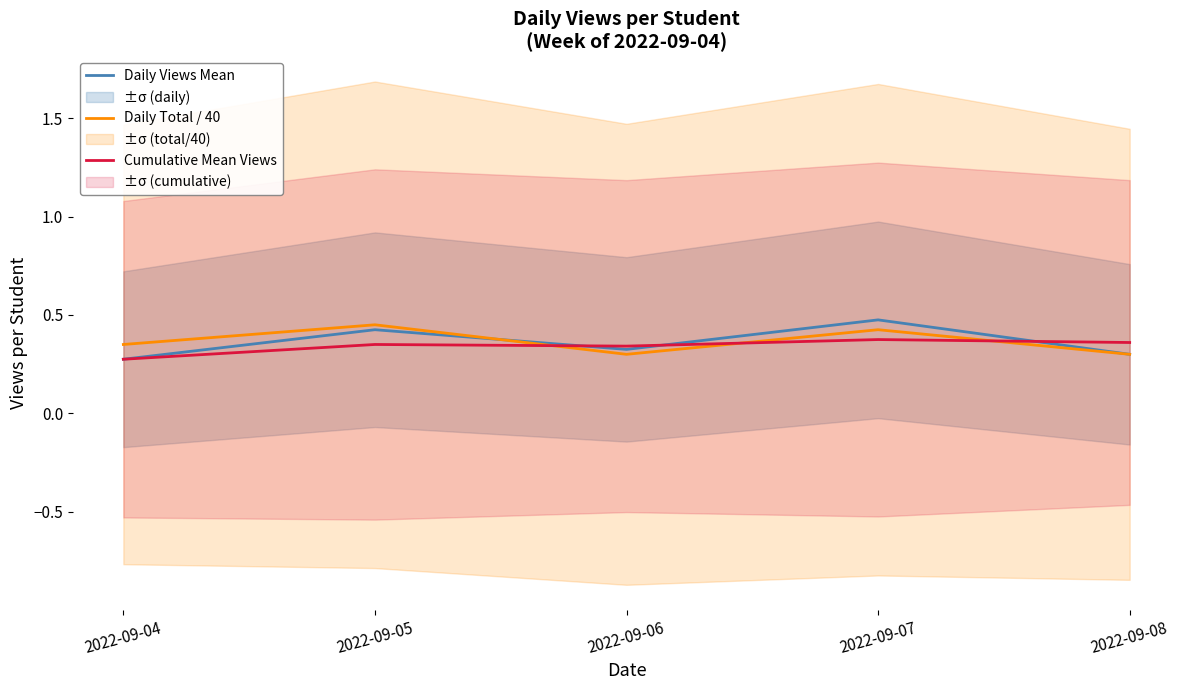

Is this an area chart (filled region under the line)?

No